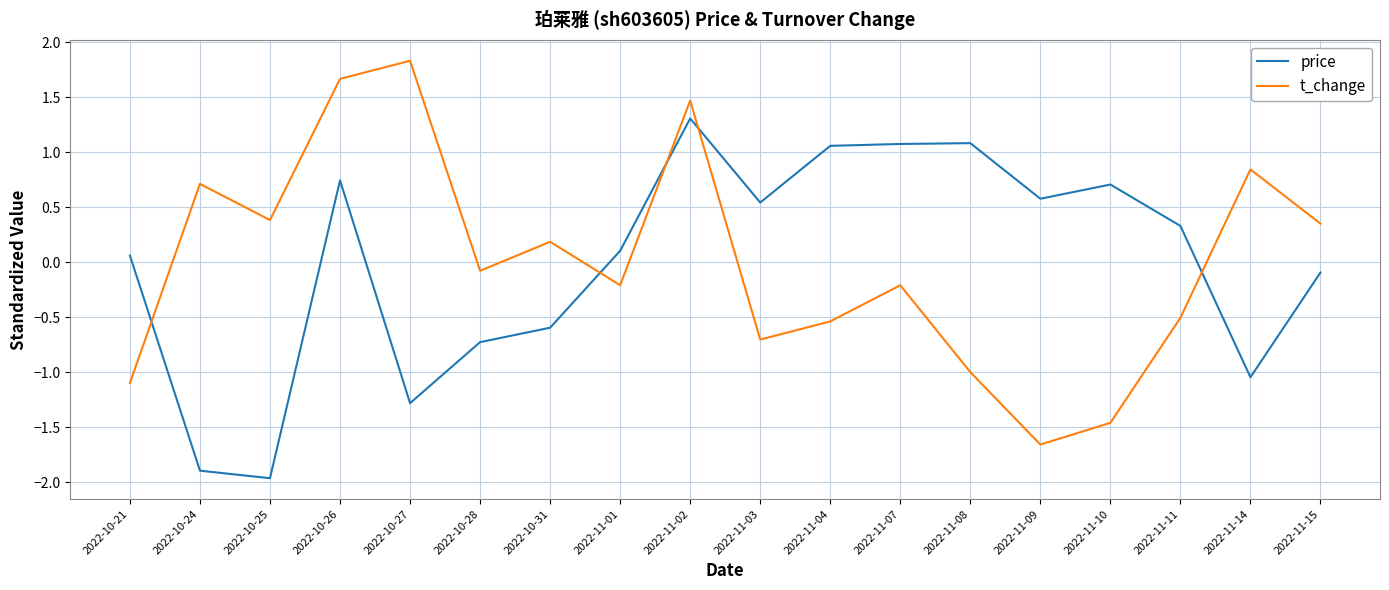

What position from the right is 2022-11-01?

11